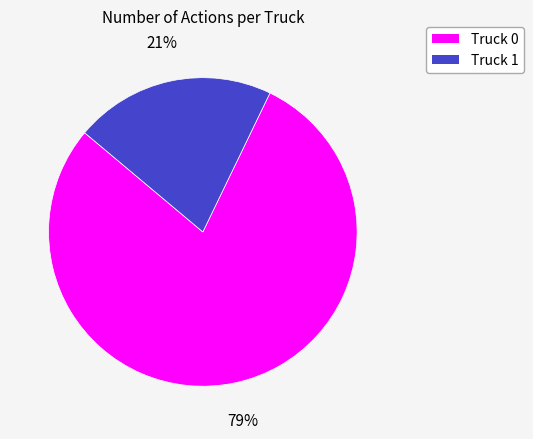

What percentage is the Truck 0 slice, to the nearest percent?

79%